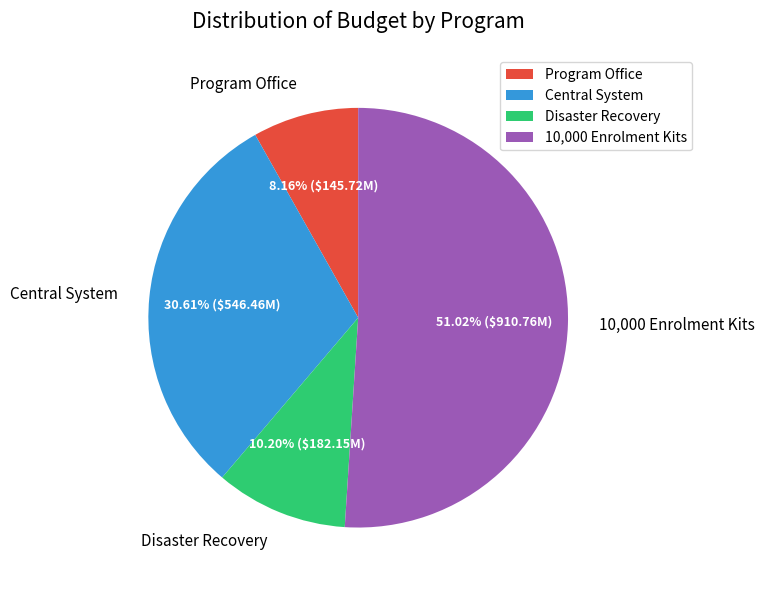

To the nearest percent, what is the average slice percentage?

25%